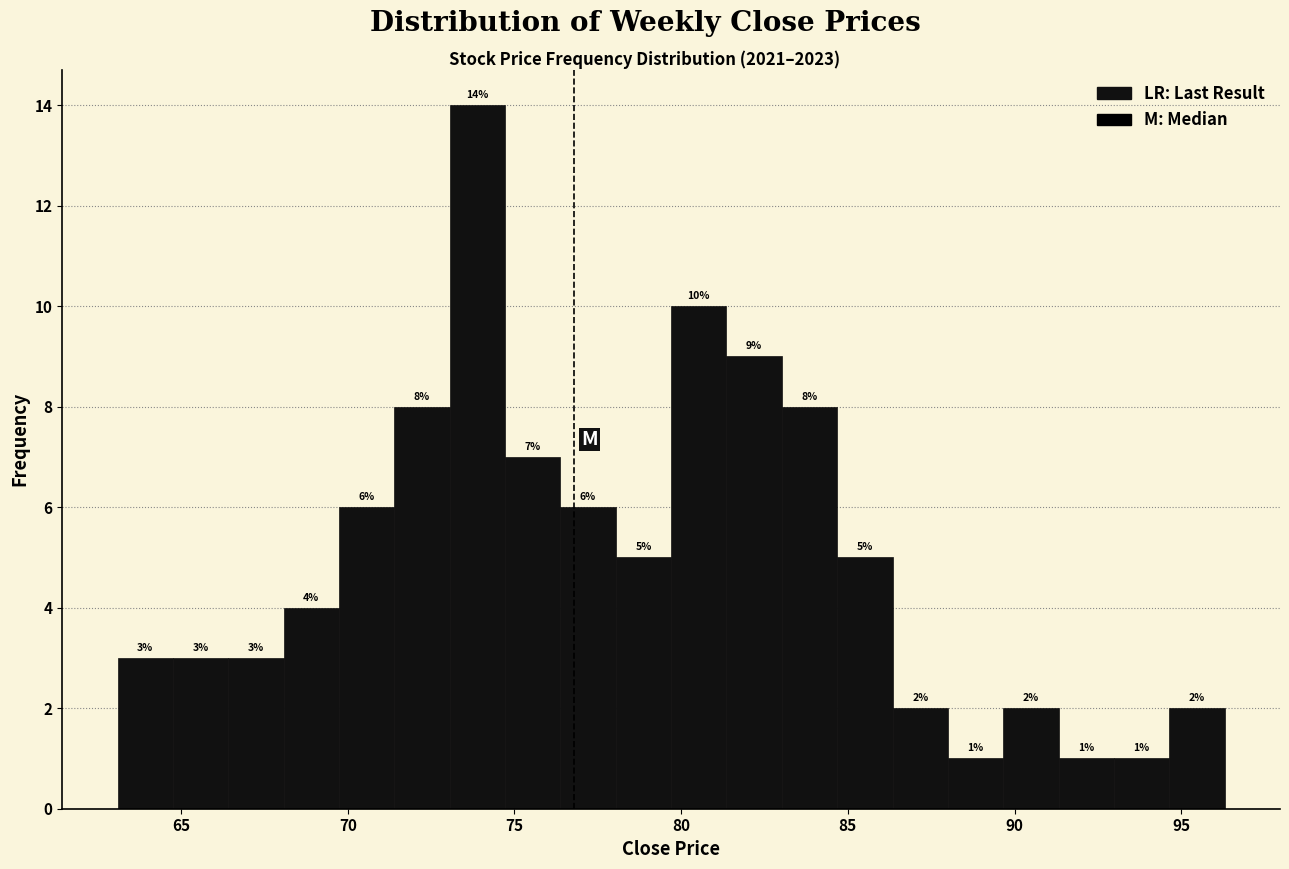

Around what value on the x-axis is the tallest bar? Give the approximate position of its centre, as read against the axis.

74.0